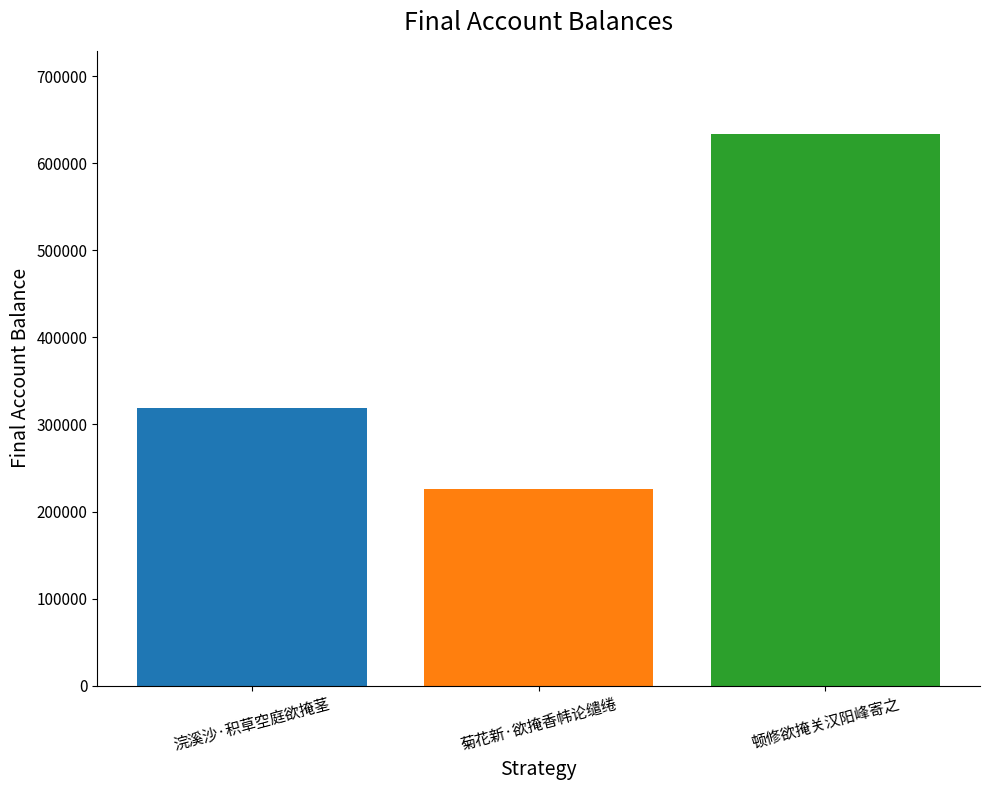

Reading right to left, what are all the values shown in this chart?

634105	226423	318390